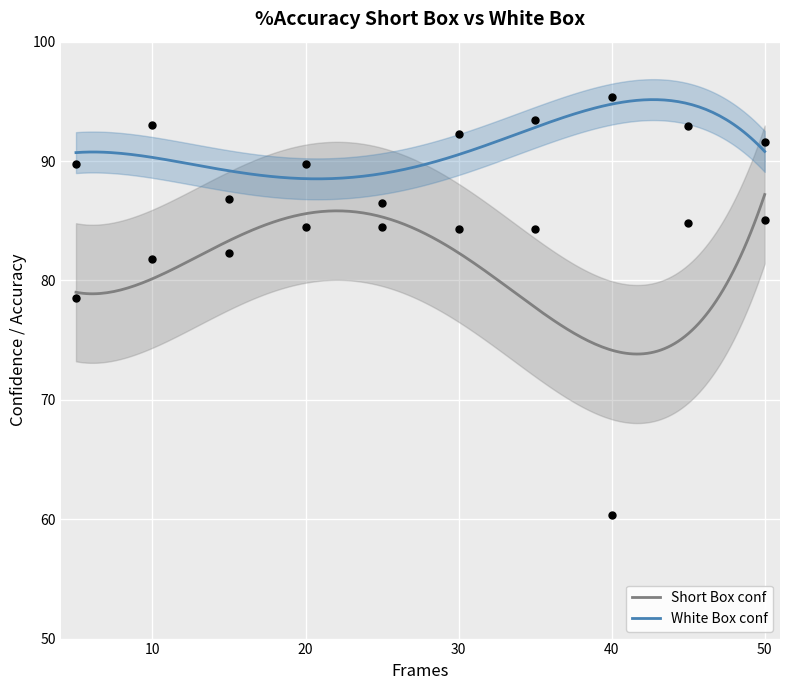

At which category is the sum across all series the highest?

45